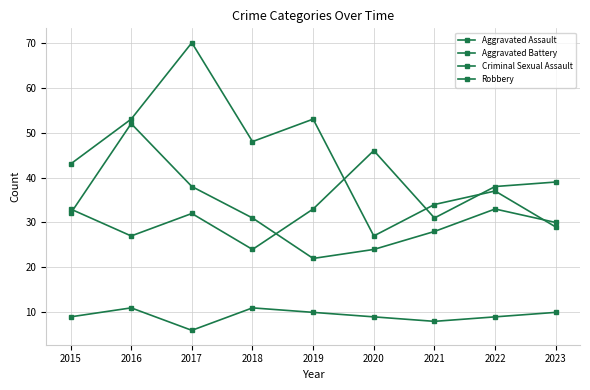

Which series changed the most between 2016 and 2019?

Aggravated Battery